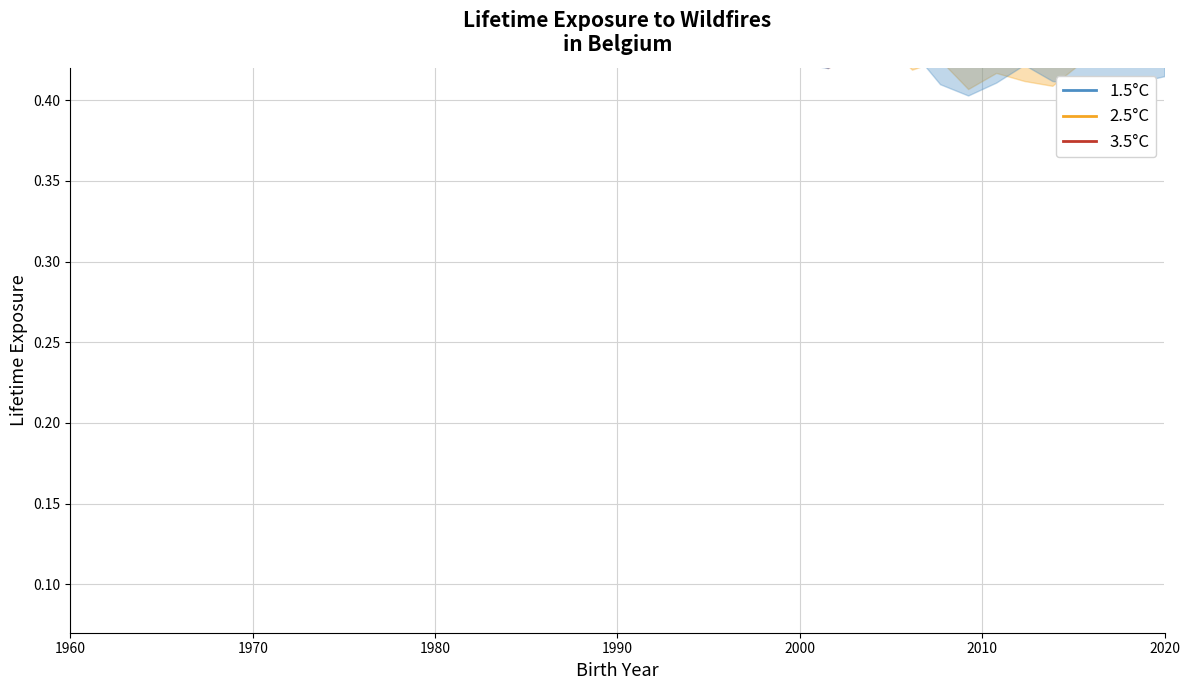

How many times do 3.5°C and 1.5°C cross each other?

6